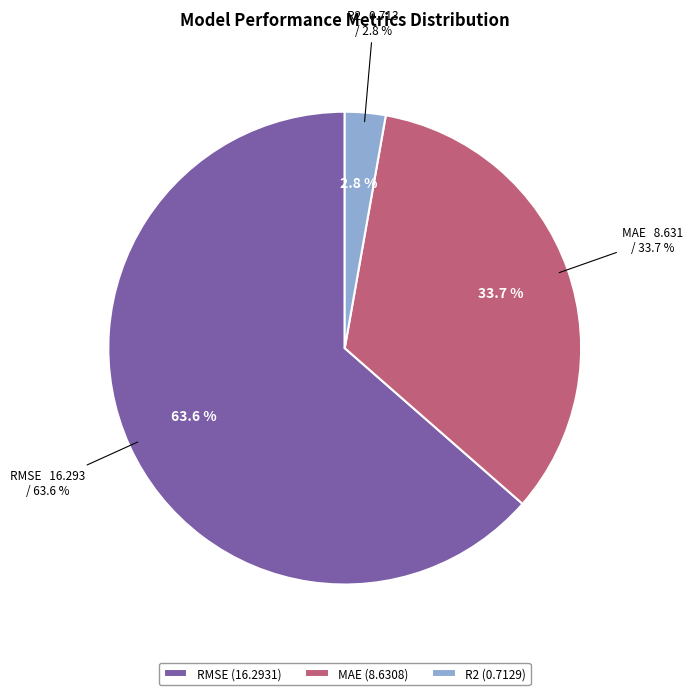

Count the number of slices in the pie.

3